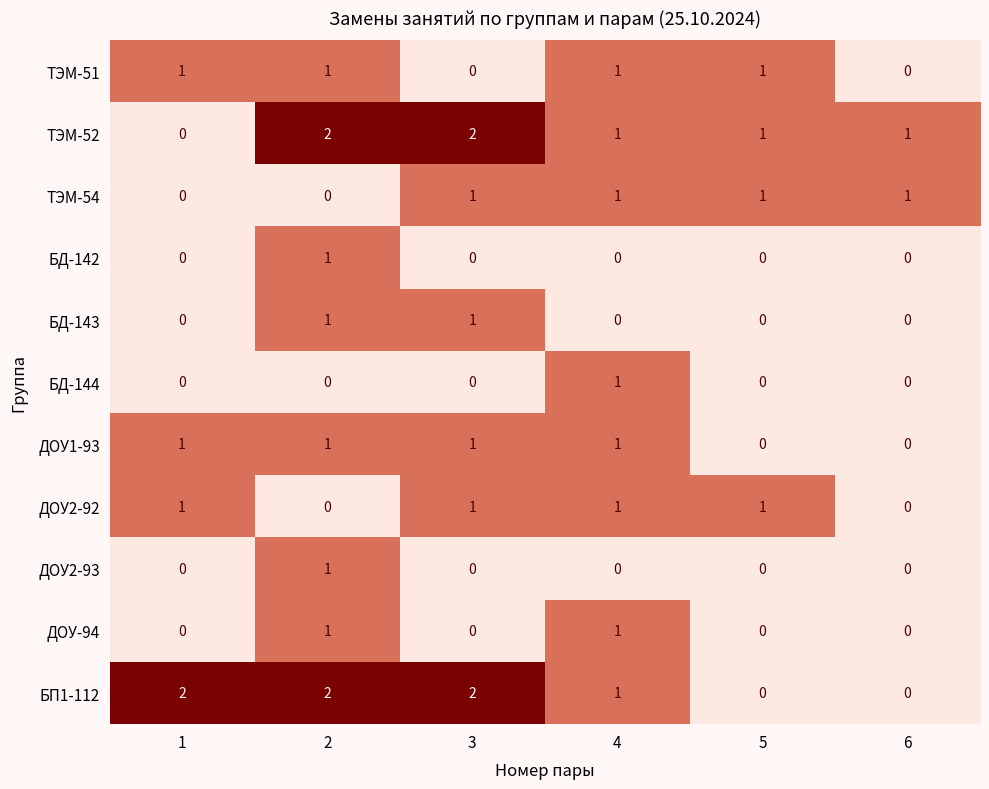

True or false: ДОУ2-93 has a value of 0 at 1.

True